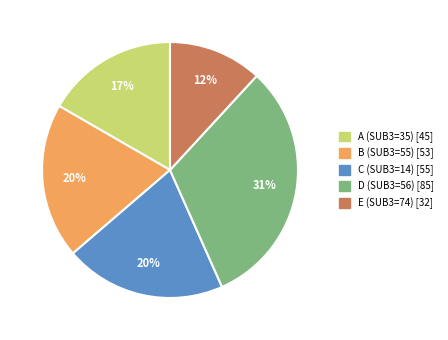

Is there a majority slice in this chart?

No